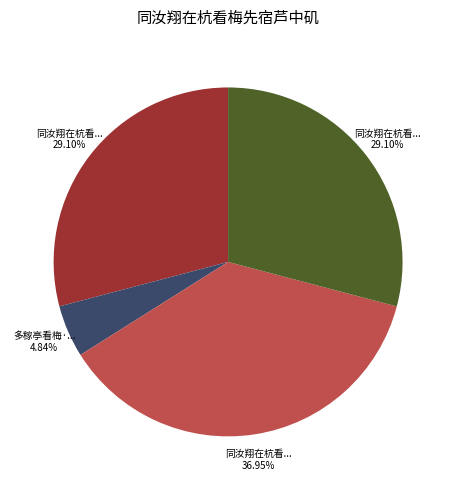

Does any single category account for the majority?

No